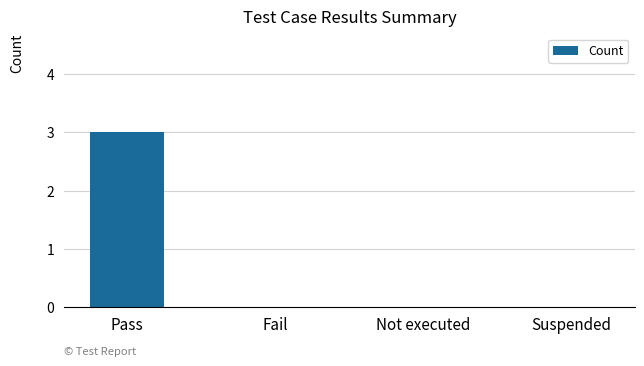

Are the bars horizontal?

No